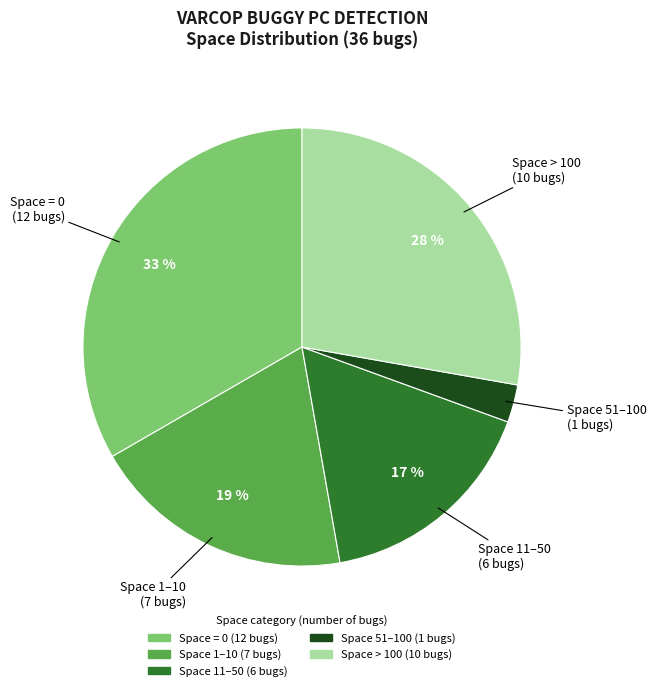

To the nearest percent, what is the average slice percentage?

20%